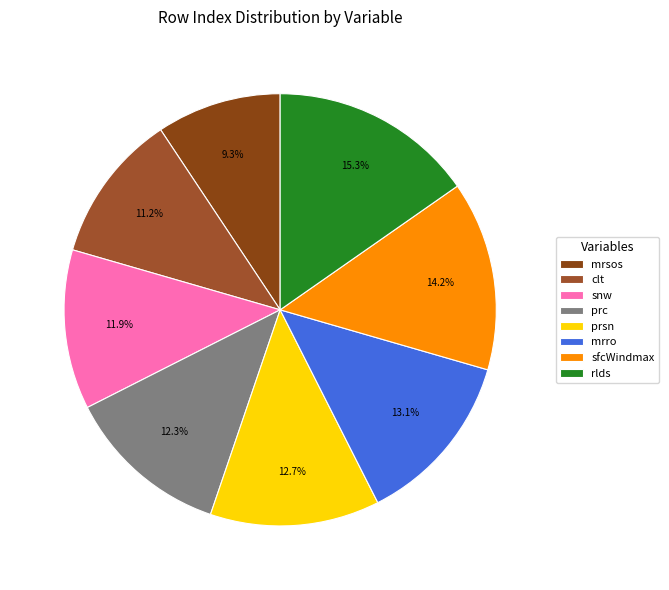

How many slices are in this pie chart?

8